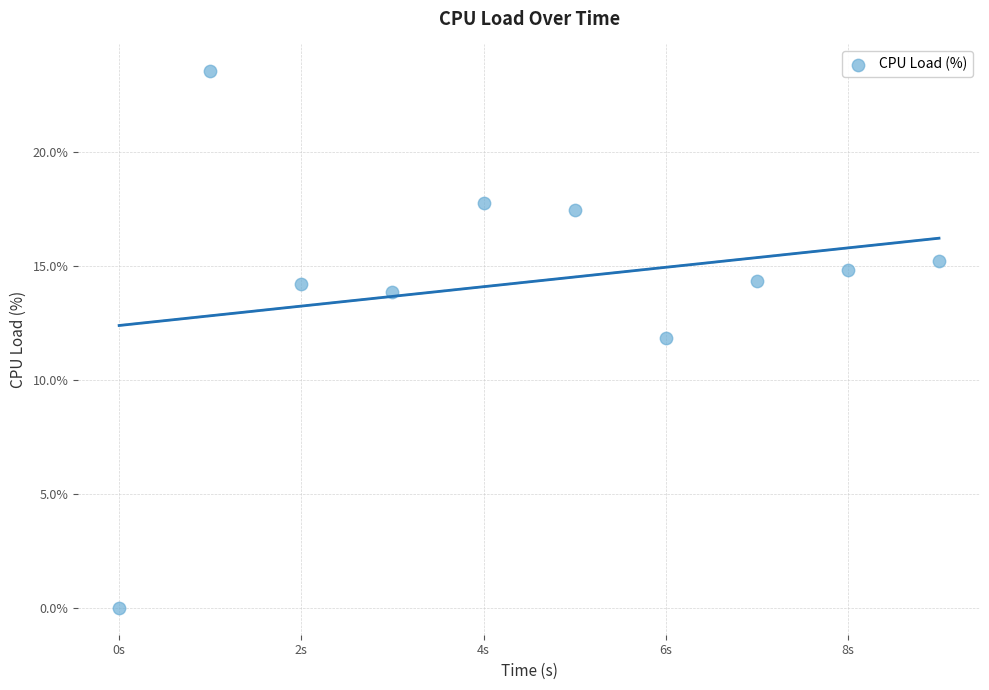

What is the average Y value?

14.3